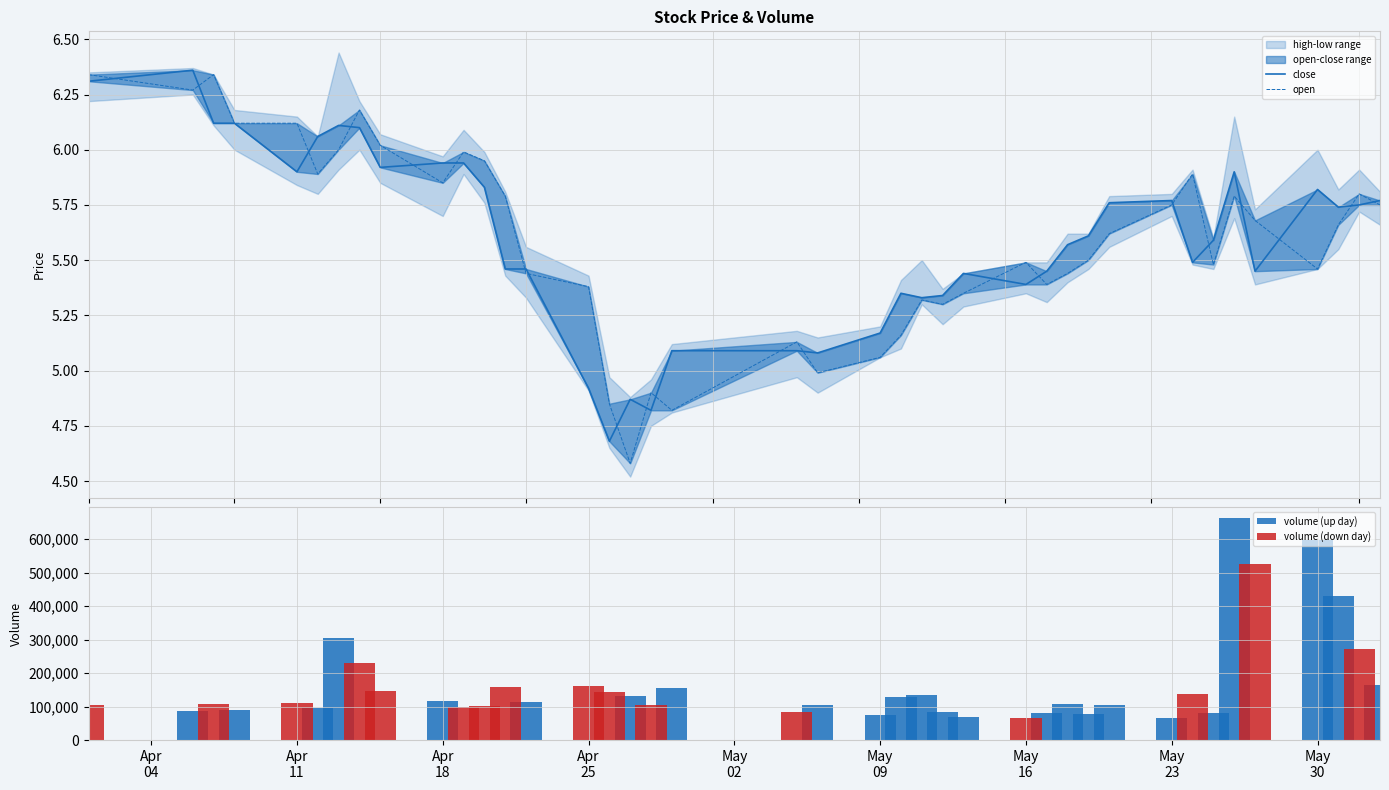

Which has a higher value, 2022-04-22 or 2022-04-29?

2022-04-22